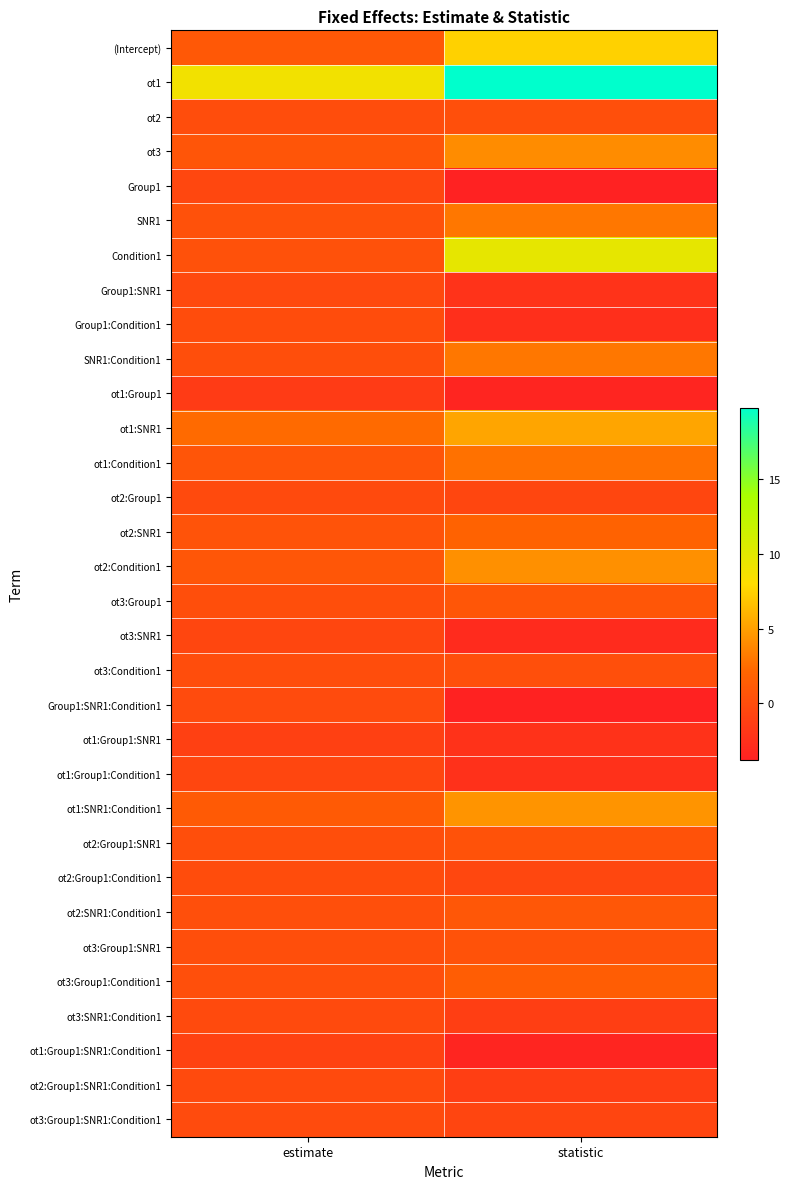

Rank the series at statistic from lowest to highest value.

Group1, Group1:SNR1:Condition1, ot1:Group1:SNR1:Condition1, ot1:Group1, ot3:SNR1, Group1:Condition1, ot1:Group1:Condition1, ot1:Group1:SNR1, Group1:SNR1, ot3:SNR1:Condition1, ot2:Group1:SNR1:Condition1, ot3:Group1:SNR1:Condition1, ot2:Group1, ot2:Group1:Condition1, ot3:Condition1, ot2, ot2:Group1:SNR1, ot3:Group1:SNR1, ot3:Group1, ot2:SNR1:Condition1, ot3:Group1:Condition1, ot2:SNR1, ot1:Condition1, SNR1, SNR1:Condition1, ot3, ot2:Condition1, ot1:SNR1:Condition1, ot1:SNR1, (Intercept), Condition1, ot1